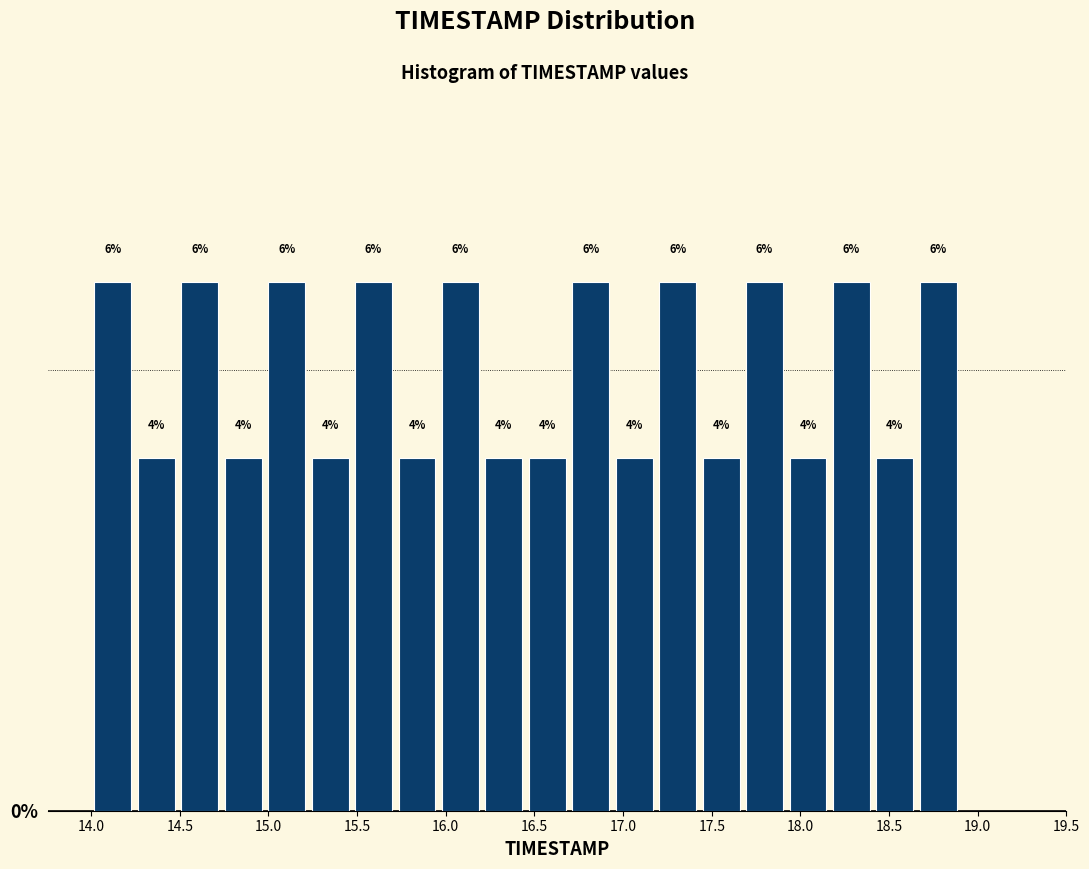

Reading left to right, transcribe this chart: for each bar, give the range it covers on the x-axis and its height. The bar edges are not printed on the chart, so give them approximately, as read against the axis.

14.000 to 14.245: 6
14.245 to 14.490: 4
14.490 to 14.735: 6
14.735 to 14.980: 4
14.980 to 15.225: 6
15.225 to 15.470: 4
15.470 to 15.715: 6
15.715 to 15.960: 4
15.960 to 16.205: 6
16.205 to 16.450: 4
16.450 to 16.695: 4
16.695 to 16.940: 6
16.940 to 17.185: 4
17.185 to 17.430: 6
17.430 to 17.675: 4
17.675 to 17.920: 6
17.920 to 18.165: 4
18.165 to 18.410: 6
18.410 to 18.655: 4
18.655 to 18.900: 6